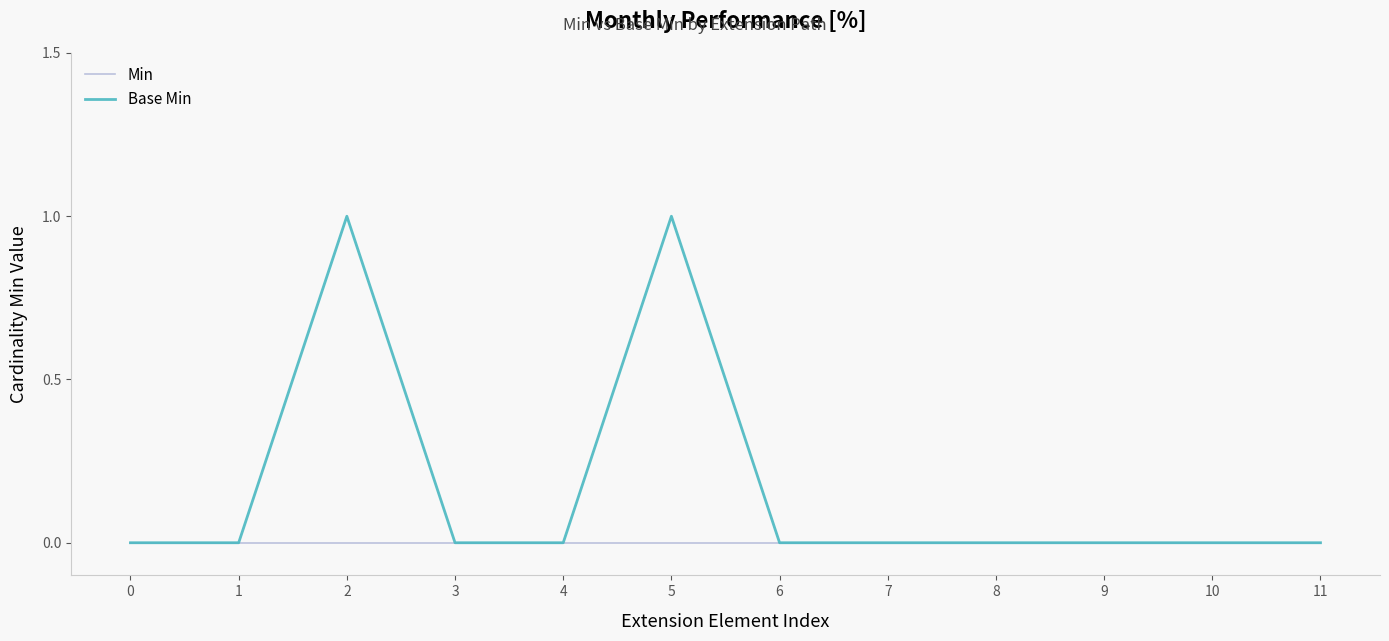

Is the value of Base Min at 2 greater than the value of Min at 2?

Yes